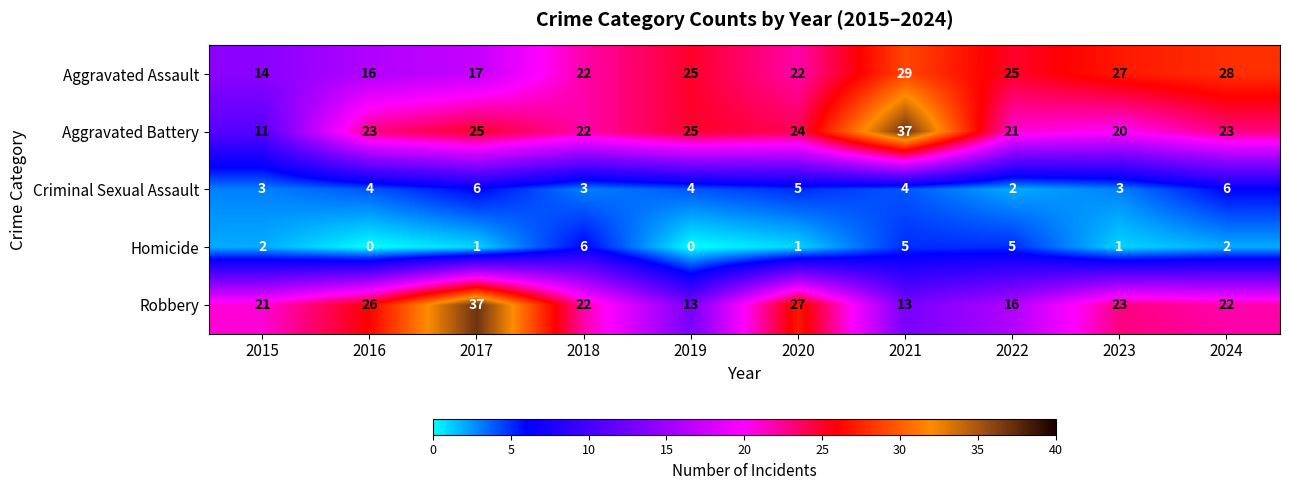

What is the highest value of the Homicide series?

6